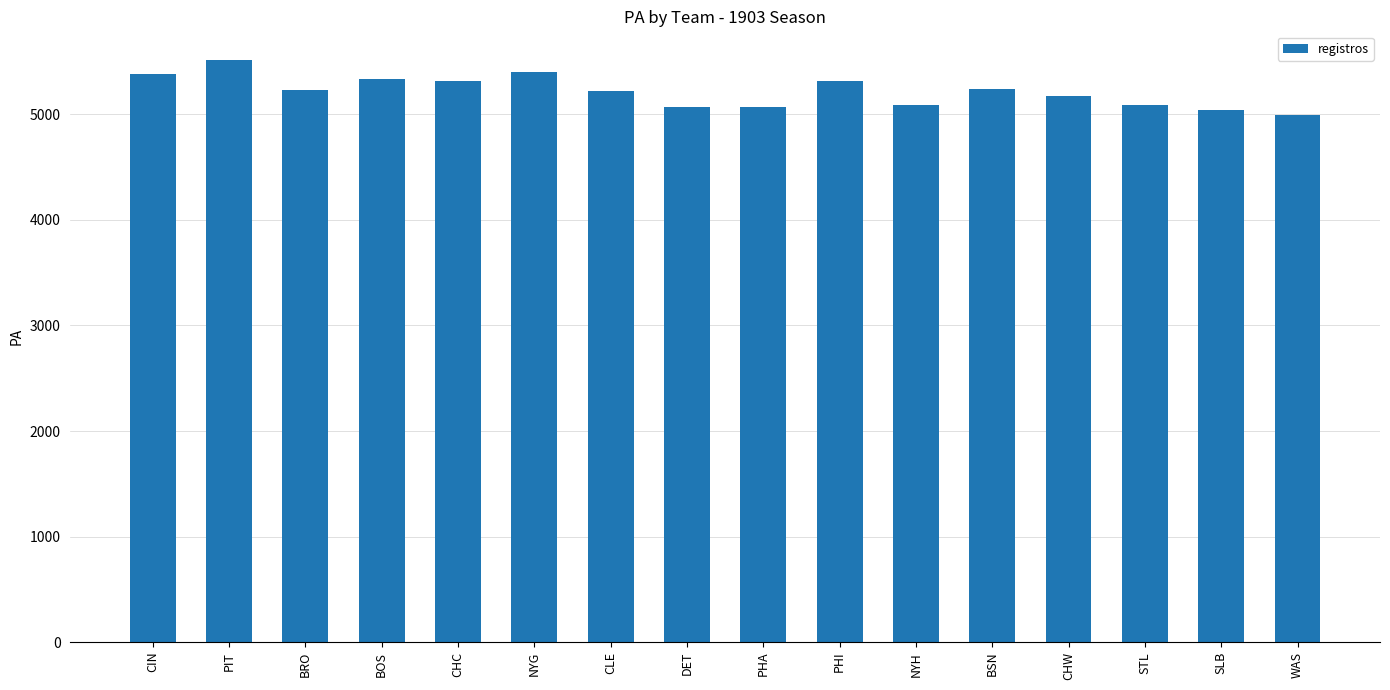

What is the change in value from BOS to CHC?

-17